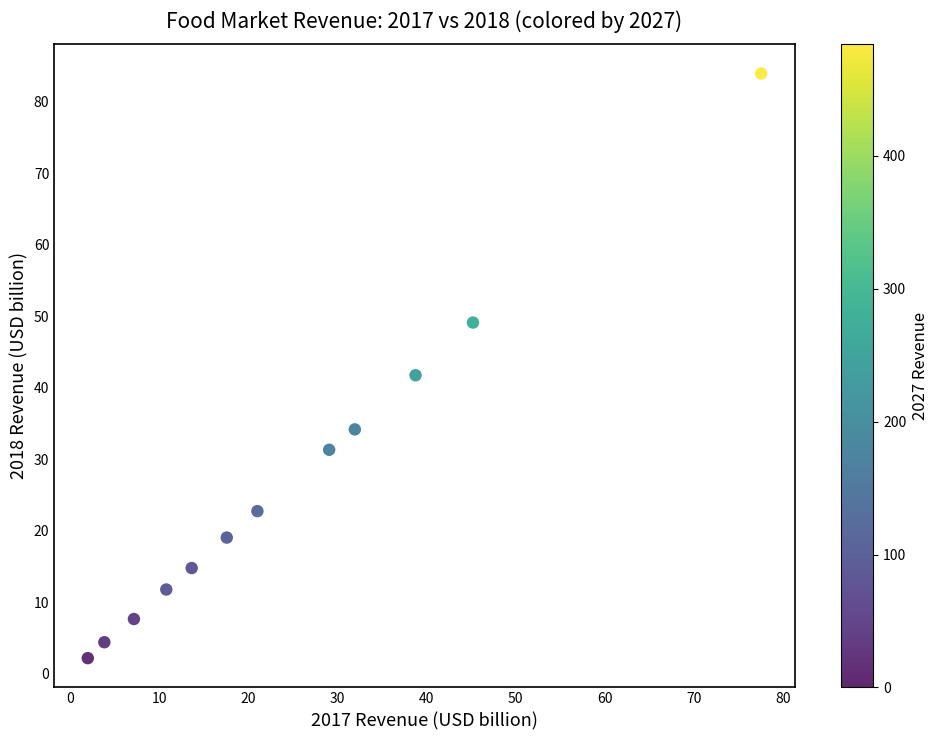

What is the average X value?

24.9